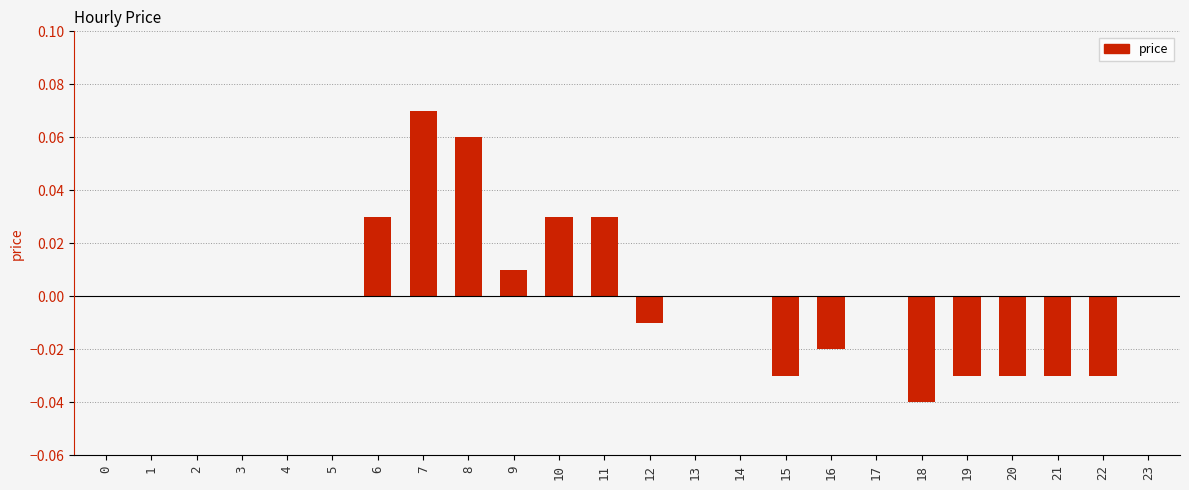

The chart shows a value of 0.0 at 2. True or false?

True